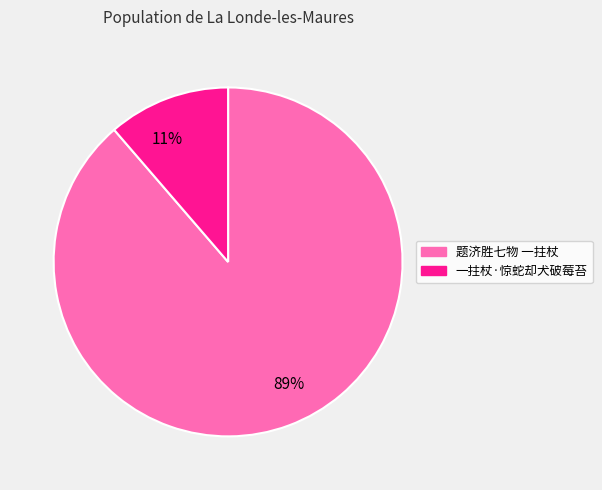

Count the number of slices in the pie.

2